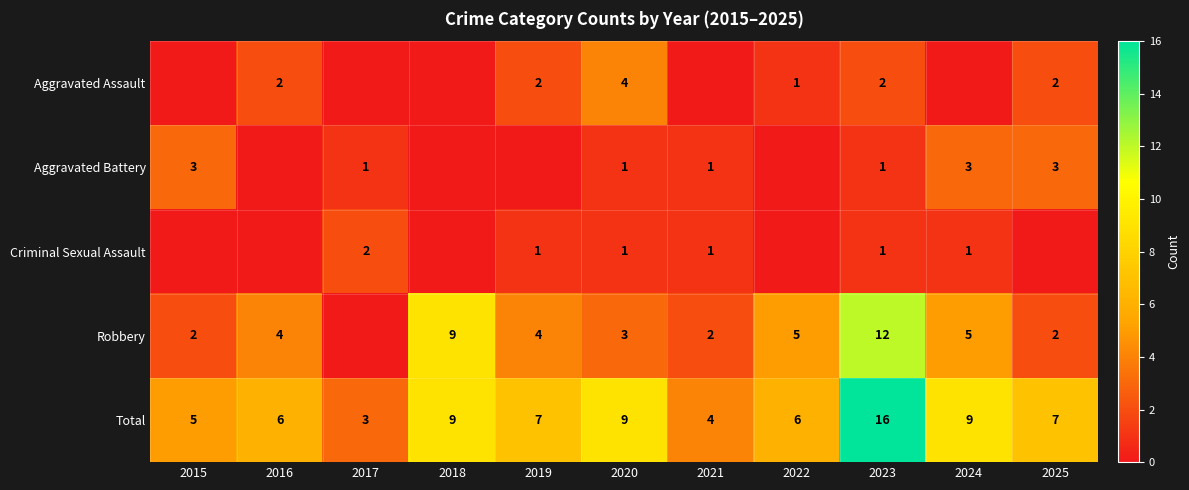

What is the maximum value shown in the chart?

16